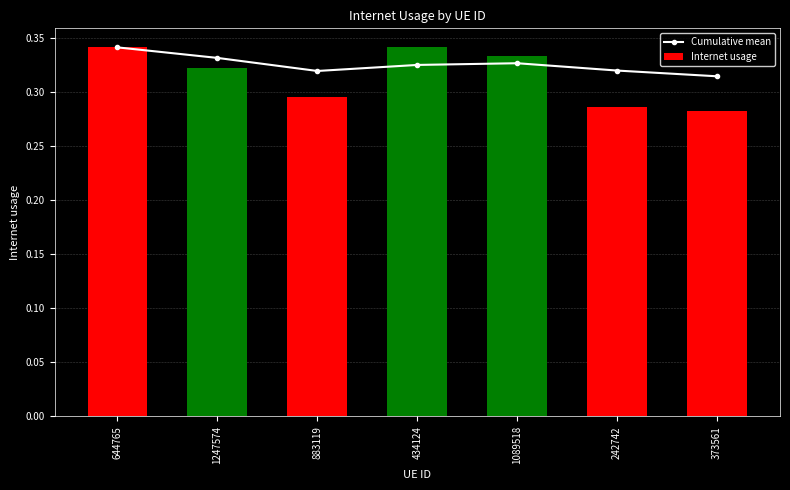

The Internet usage series shows 0.3 at 644765. True or false?

True